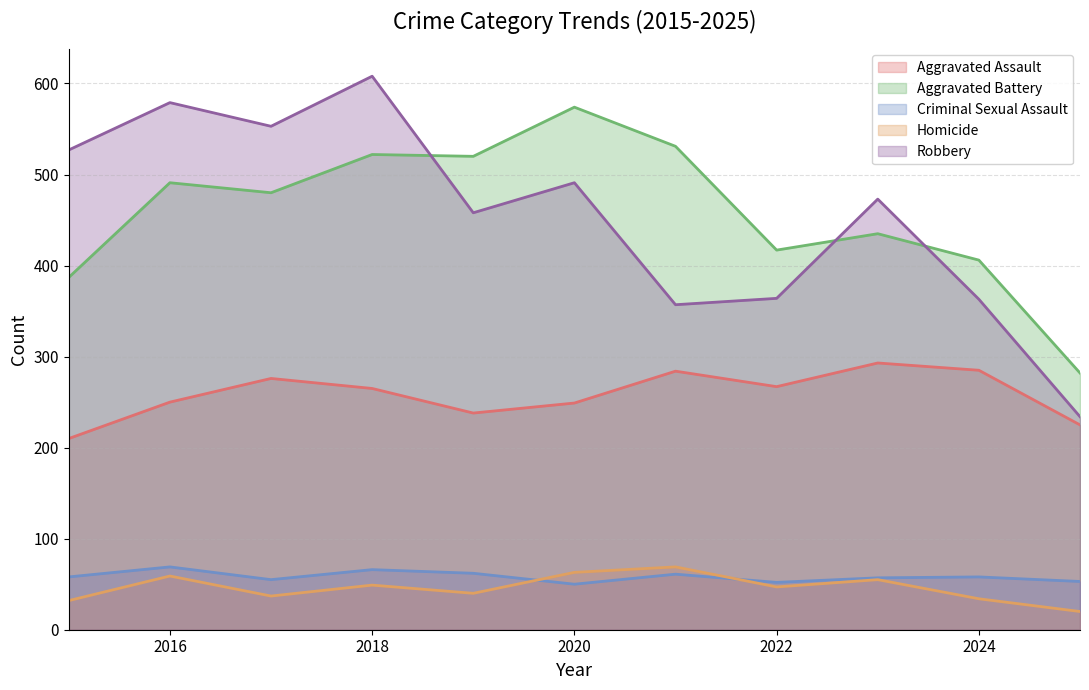

Where does the Homicide series first go above 47?

2016